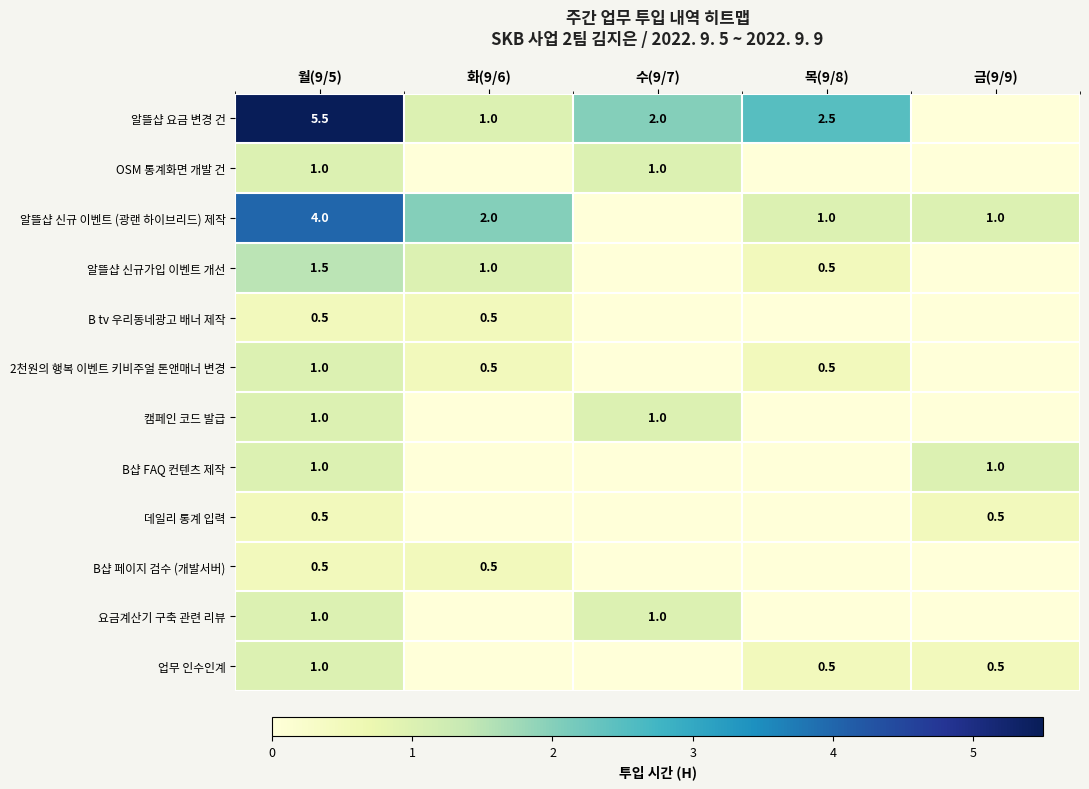

How many categories are shown in the chart?

5